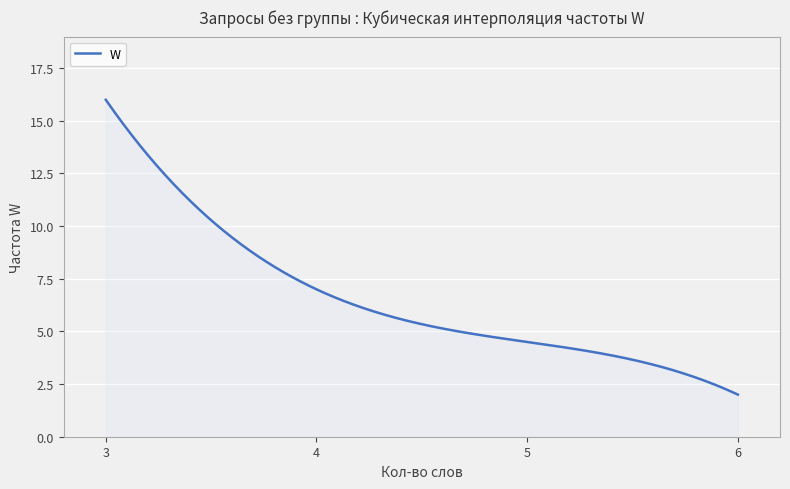

What is the difference between the maximum and minimum values?

14.0